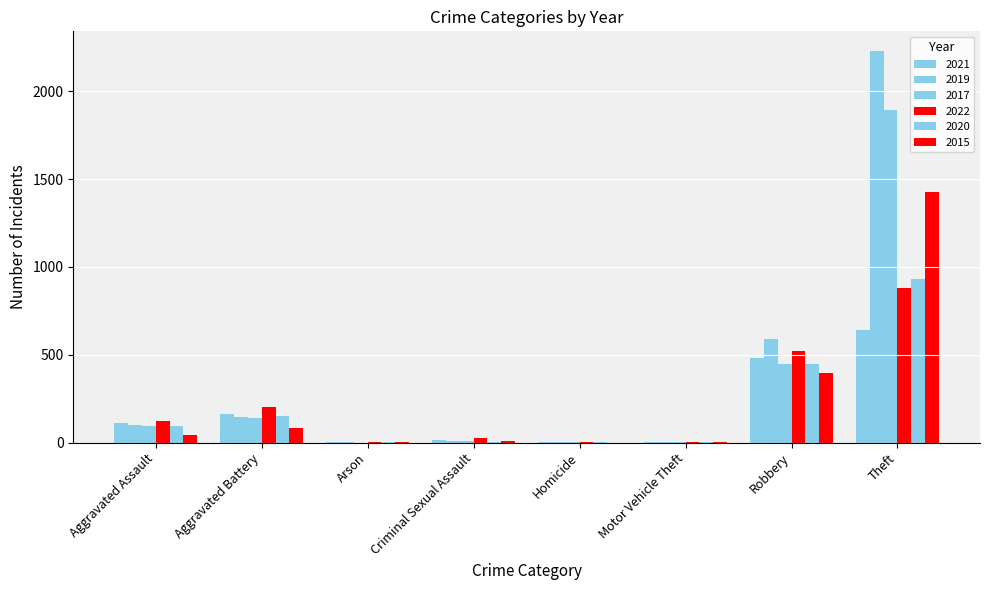

Where does the 2021 series first go above 110?

Aggravated Battery